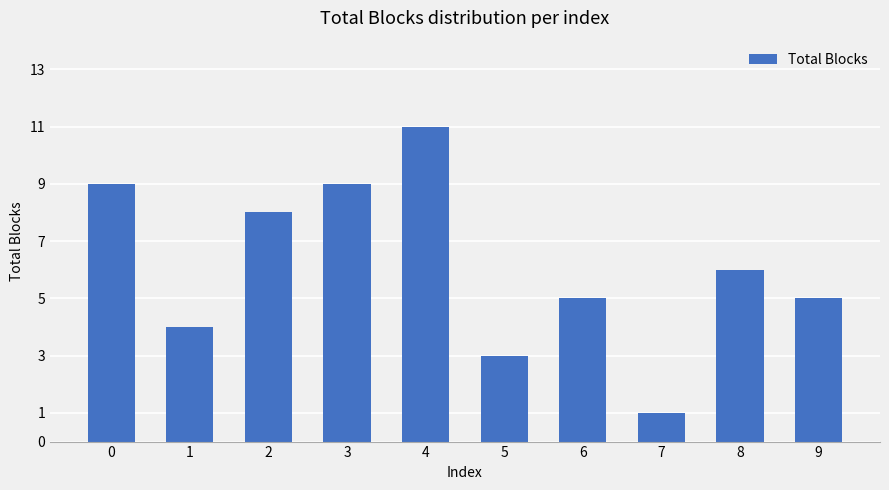

What is the difference between the second highest and second lowest values?

6